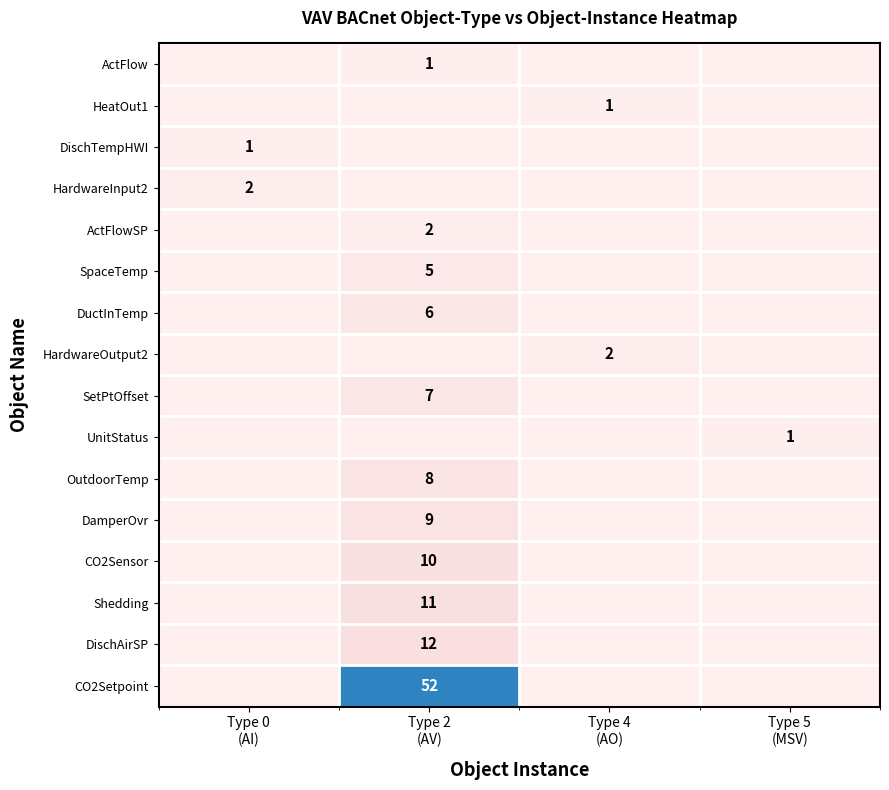

Which label corresponds to the largest value in the chart?

Type 2
(AV)